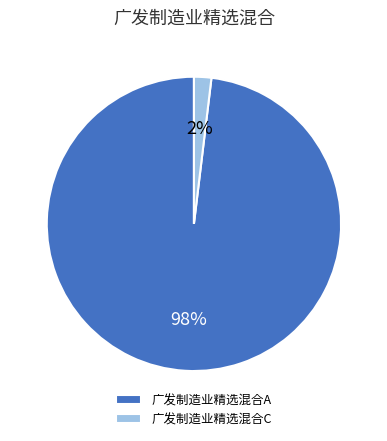

True or false: 广发制造业精选混合A accounts for 90% of the total.

False